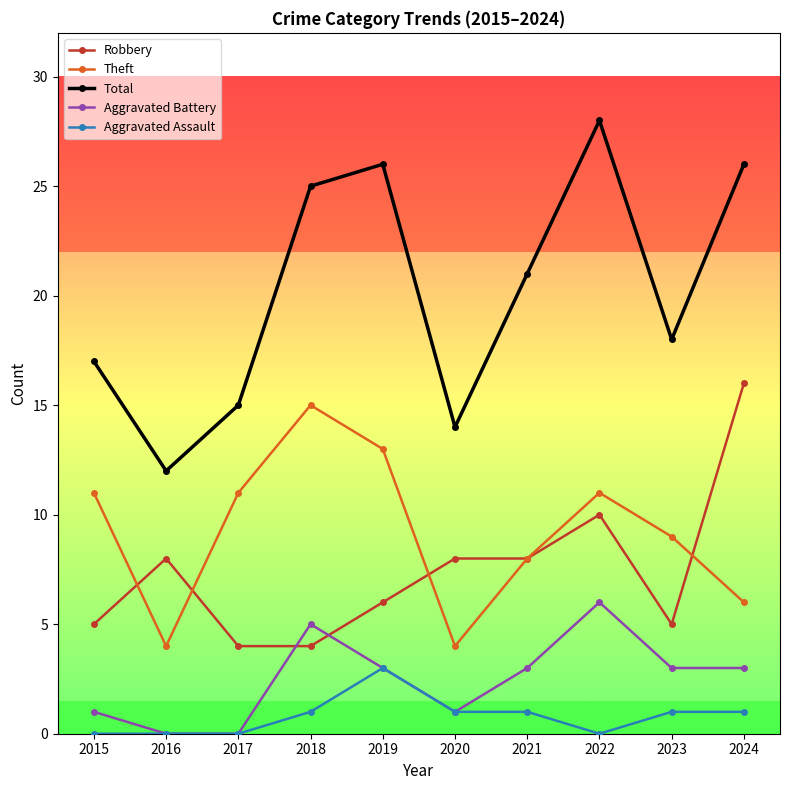

What is the value of the Total point at the 1st from the left?

17